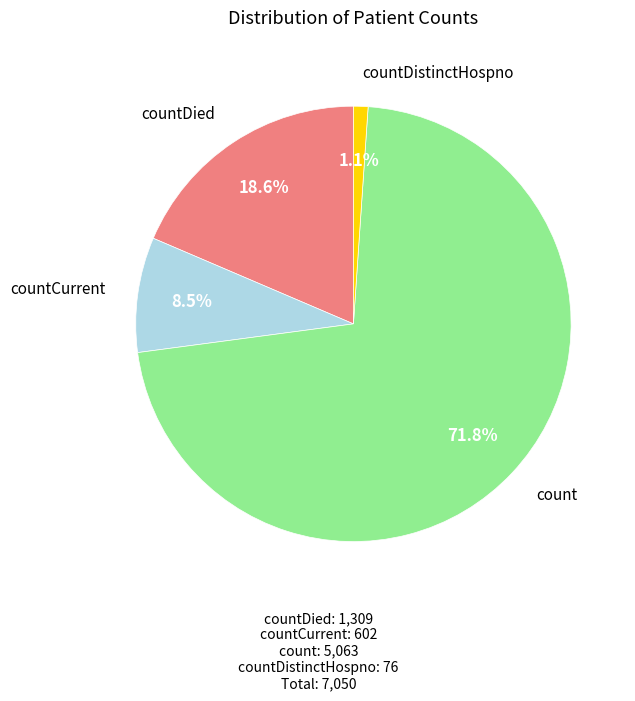

Between count and countDistinctHospno, which is larger?

count